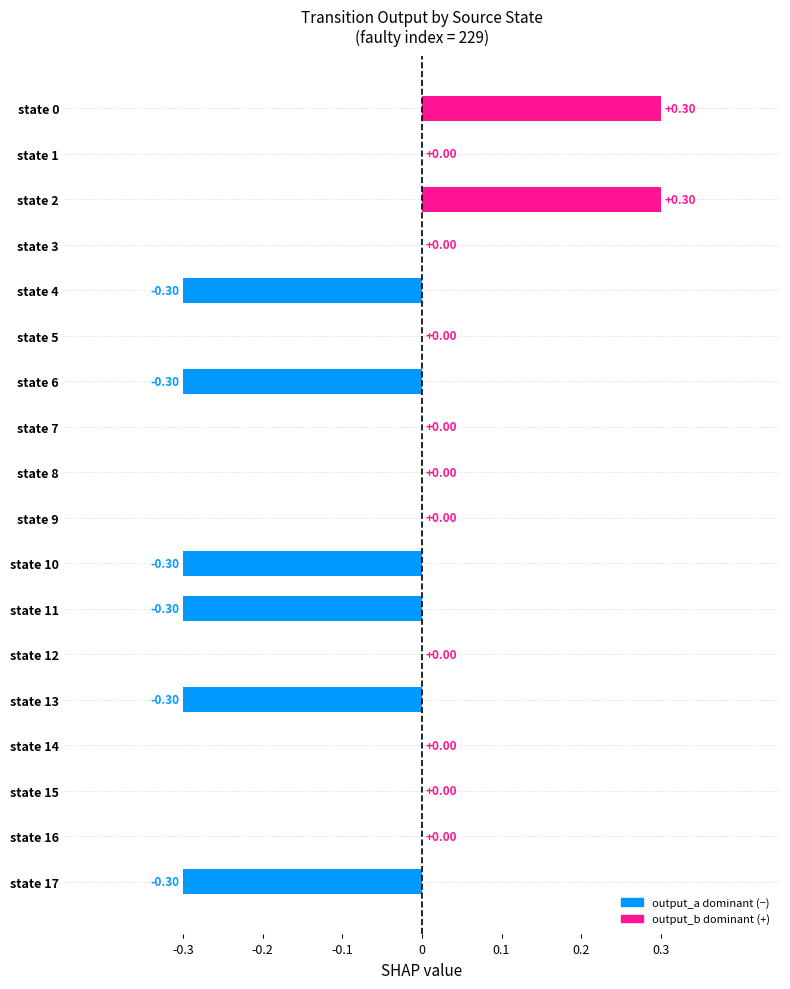

Does the chart contain stacked bars?

No